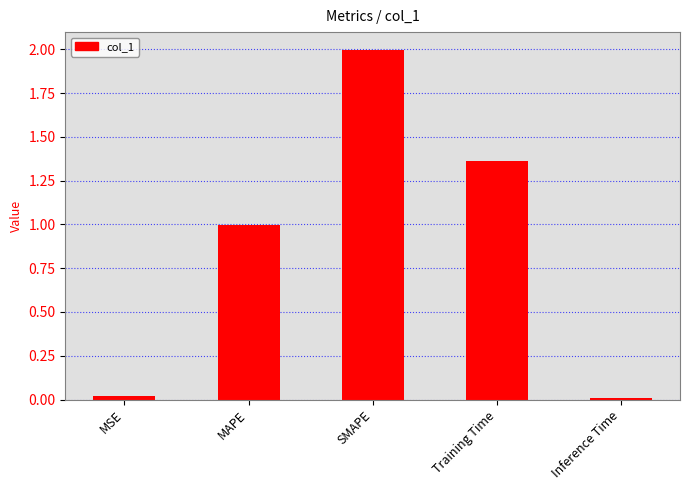

Which category has the highest value across all series?

SMAPE